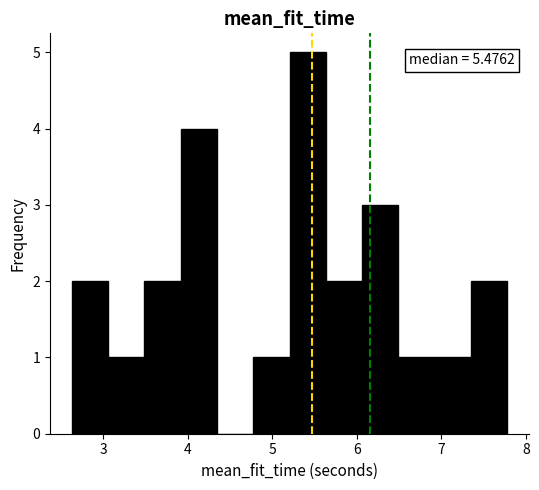

Which range on the x-axis has the tallest bar?

5.2 to 5.6